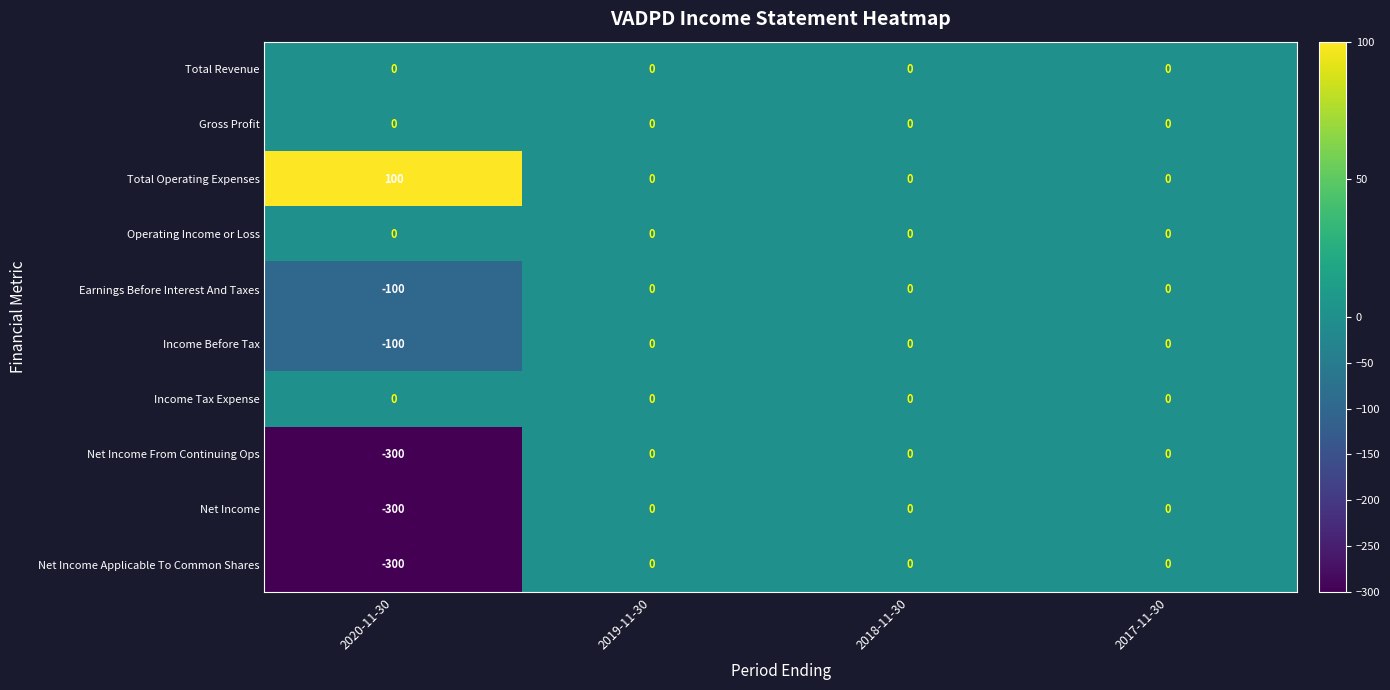

What is the difference between the highest and lowest values at 2020-11-30?

400